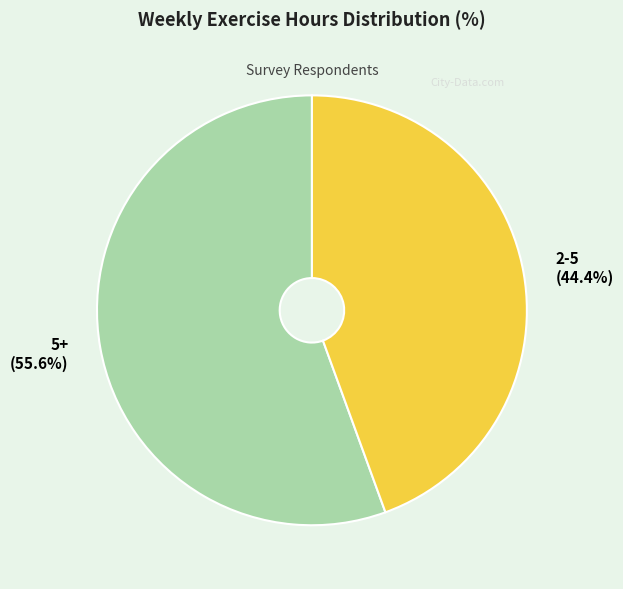

Which category has the biggest portion of the pie?

5+